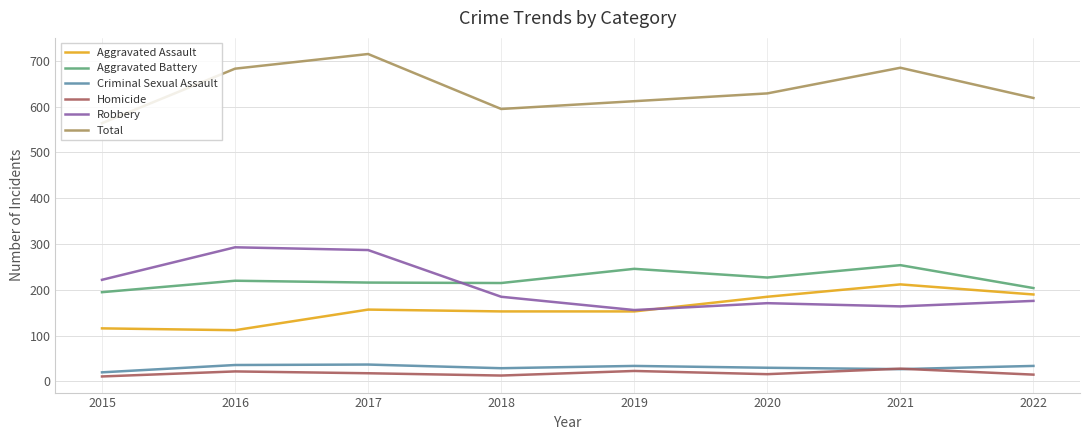

Which series has the largest total across all categories?

Total